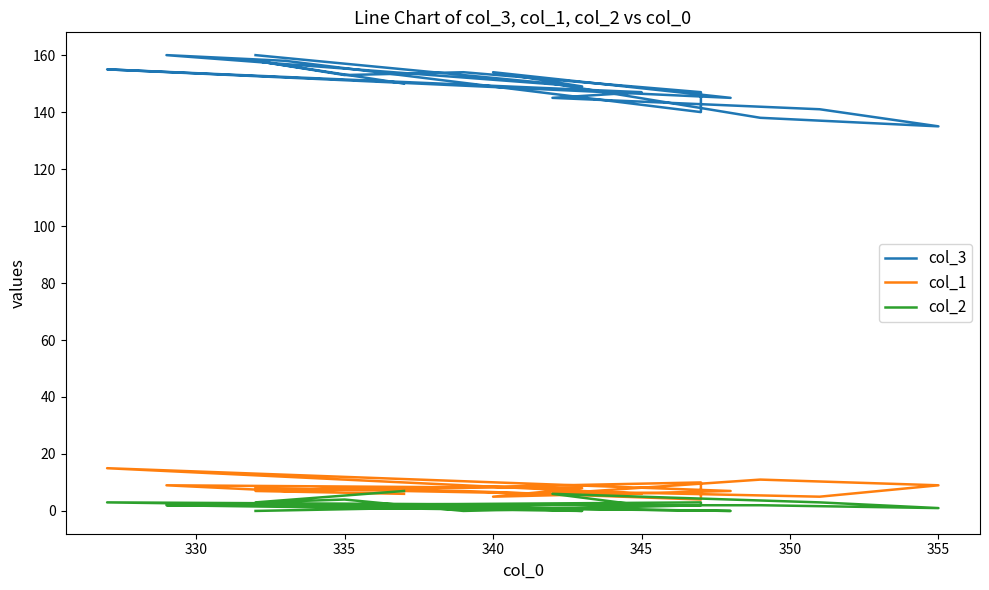

True or false: col_1 has a value of 5 at 340.

True